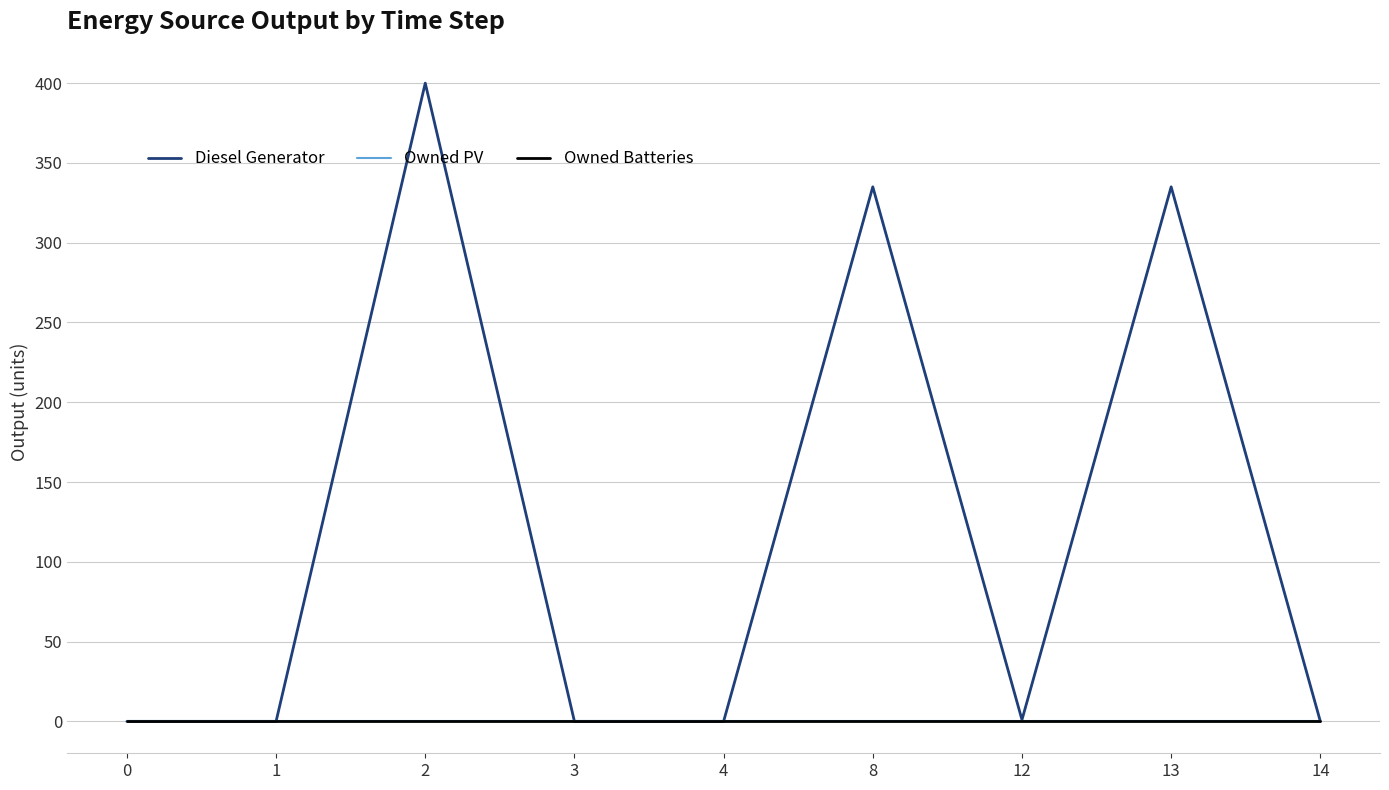

The Owned Batteries series shows 0.0 at 4. True or false?

True